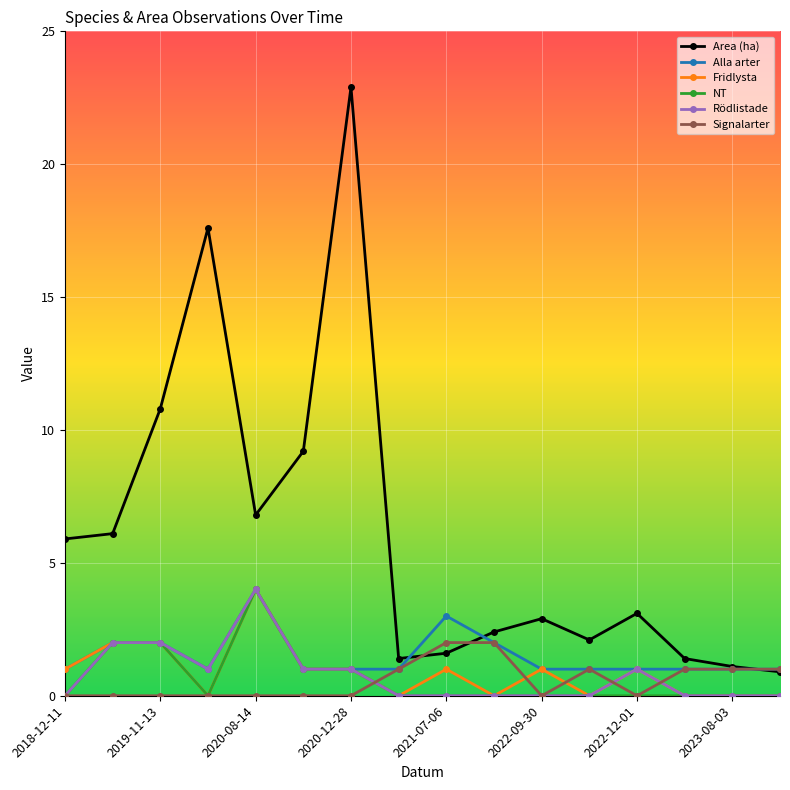

What is the difference between the maximum and minimum values in the Area (ha) series?

22.0